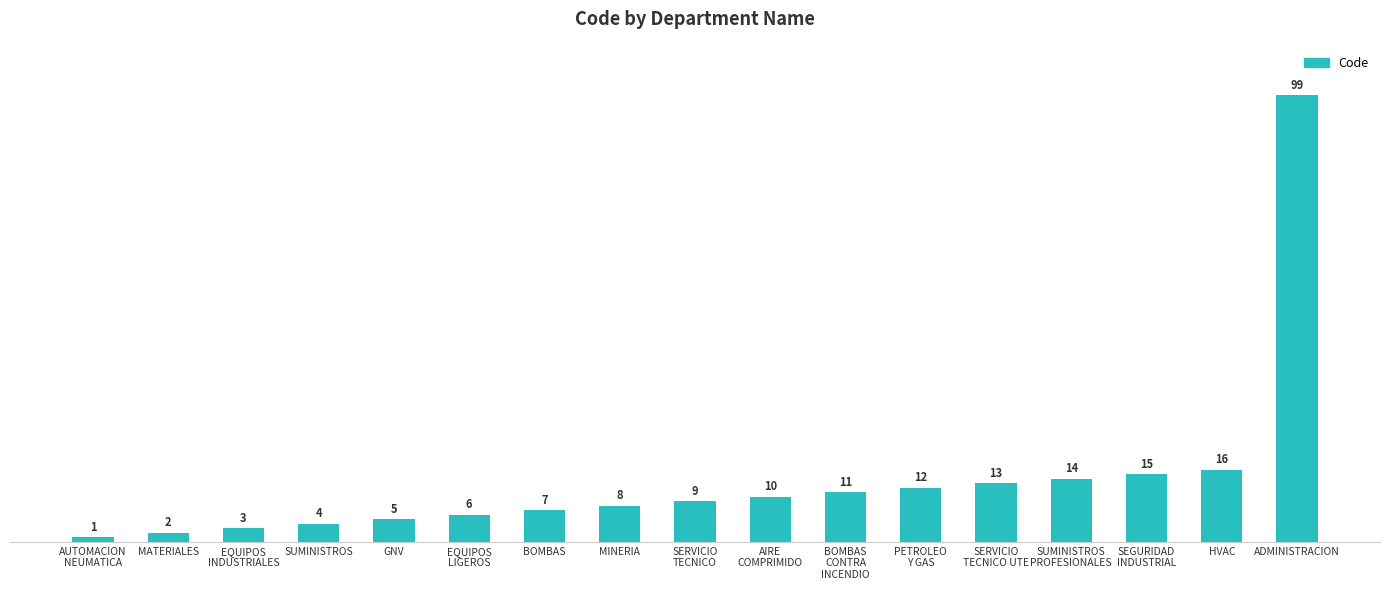

What is the value of the 1st bar from the left?

1